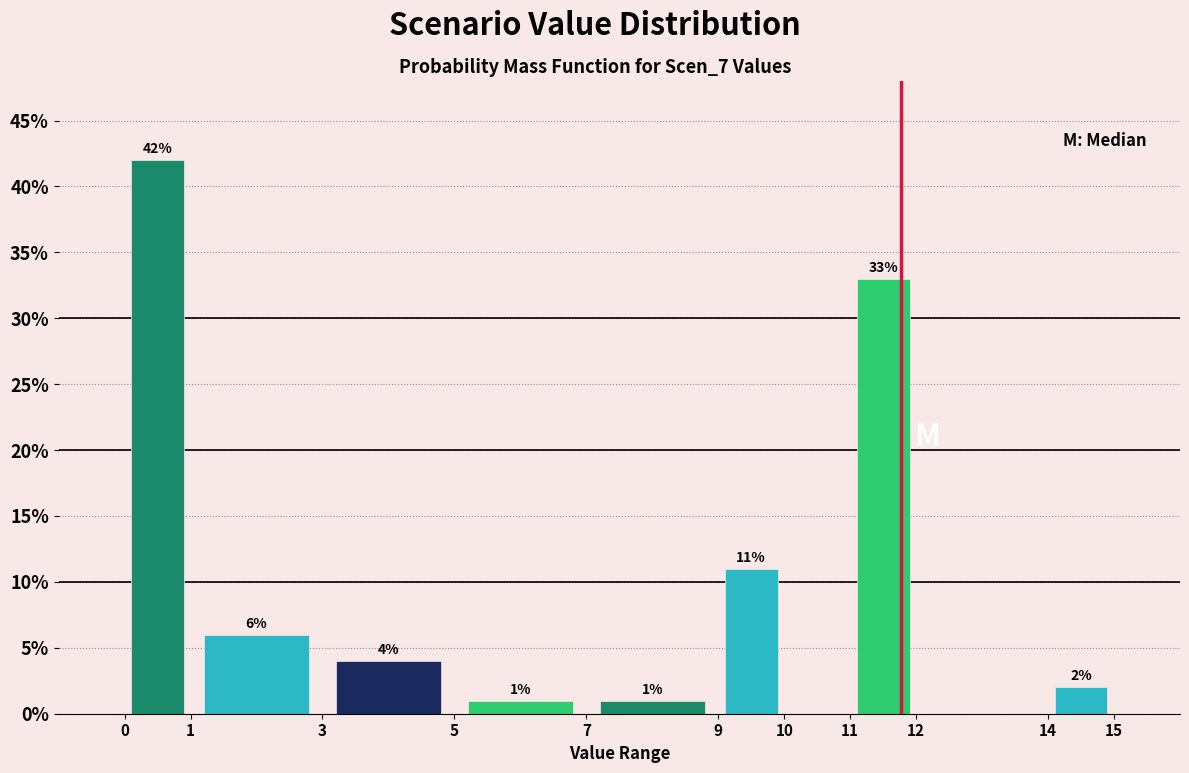

Over which range of the x-axis is the bar tallest?

0 to 1